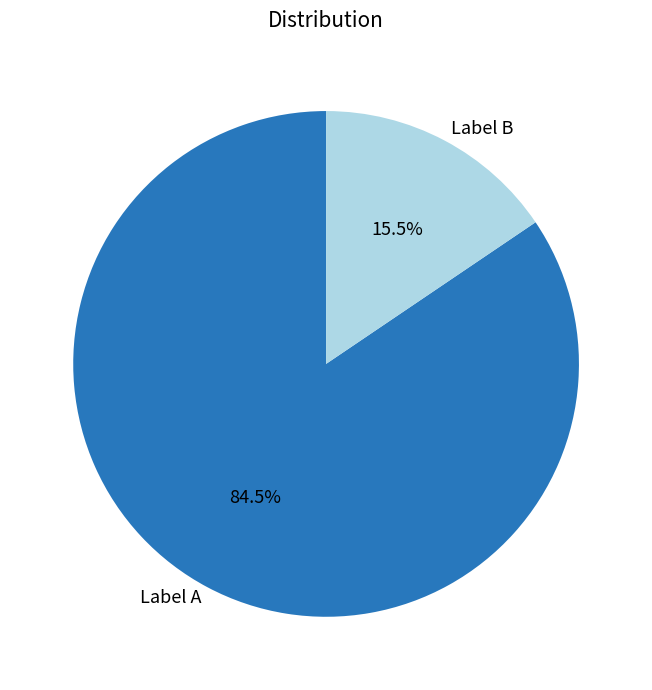

Rank the categories by value from highest to lowest.

Label A, Label B